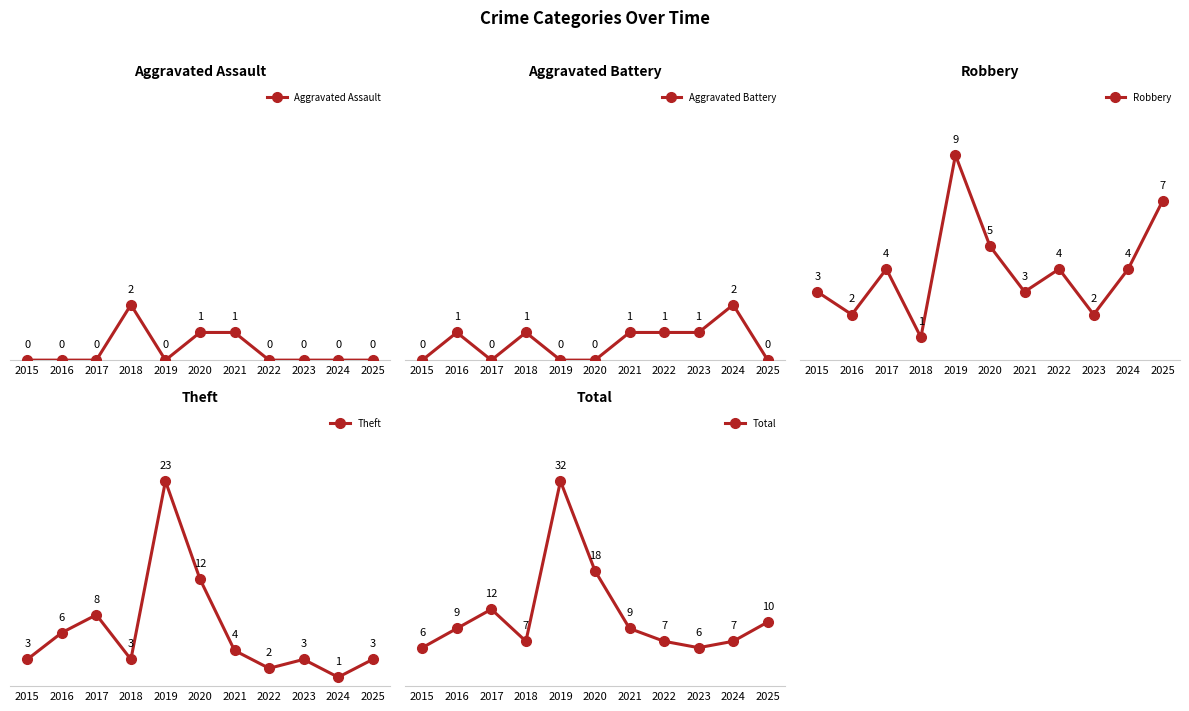

Is it true that Aggravated Battery equals 0 at 2021?

False